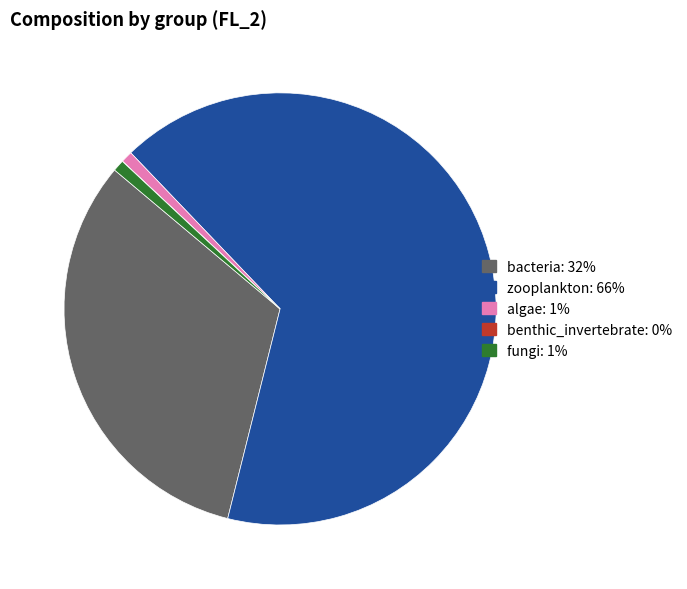

Does any single category account for the majority?

Yes